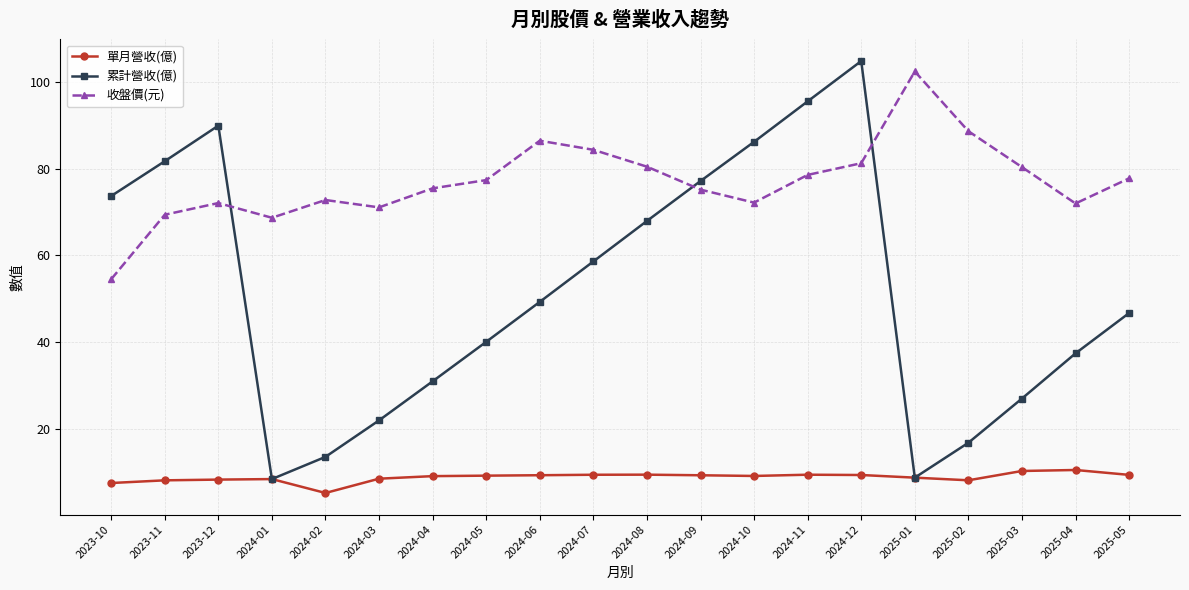

What is the sum of the 收盤價(元) values at 2025-04 and 2024-08?

152.5